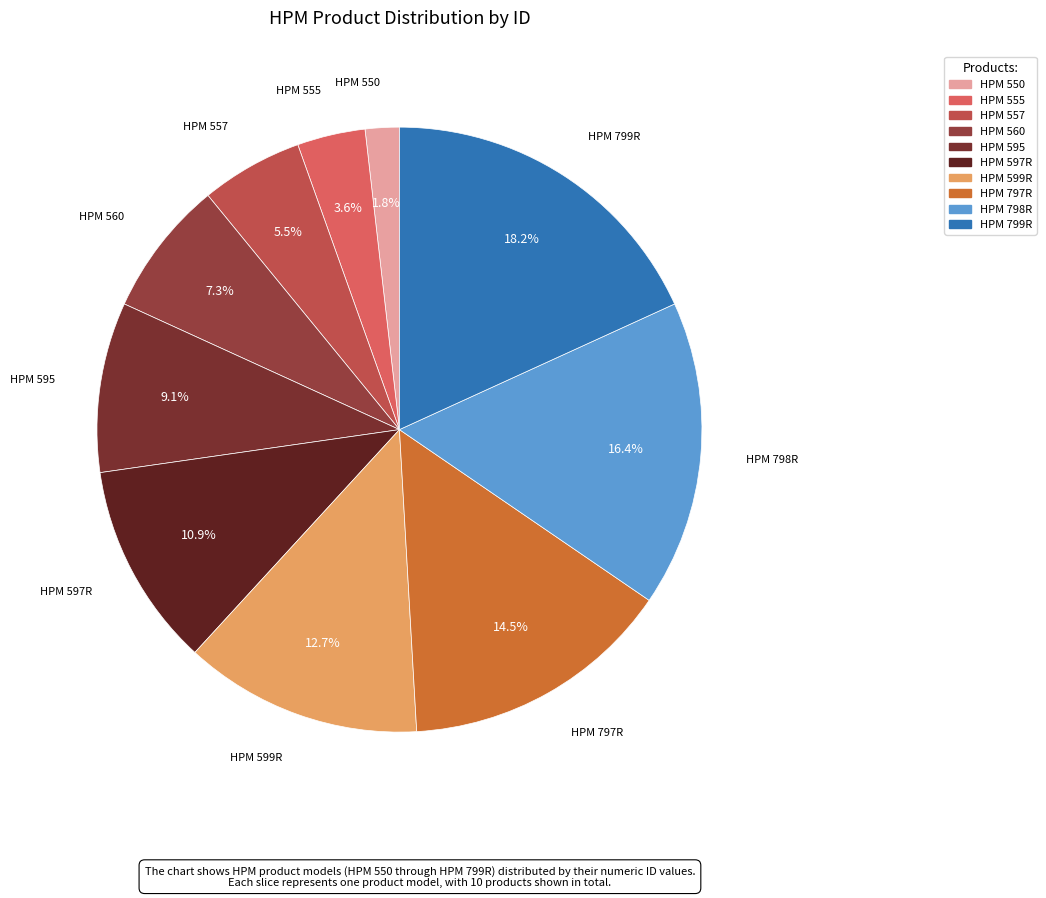

The HPM 560 slice represents 7% of the pie. True or false?

True